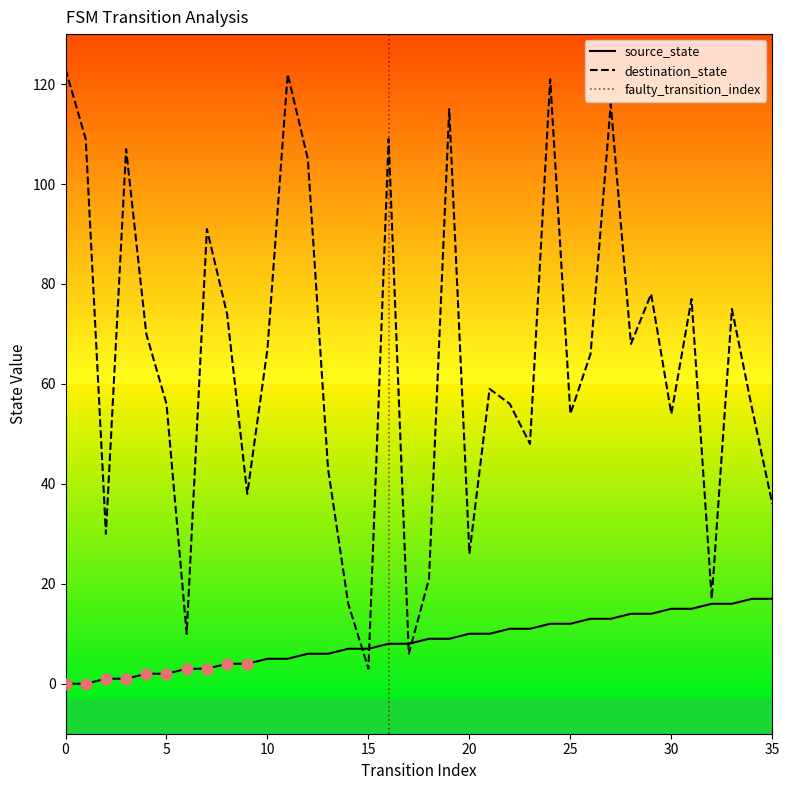

Which series has the largest Y range (max minus min)?

destination_state